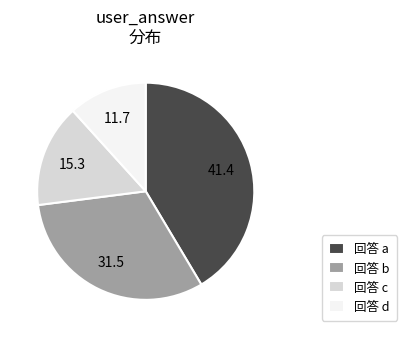

Combined, do 回答 c and 回答 b account for over 50%?

No